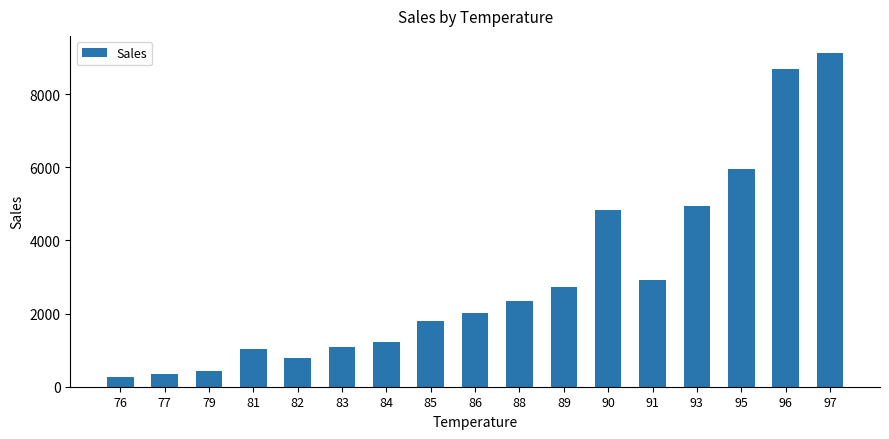

What is the greatest value displayed?

9138